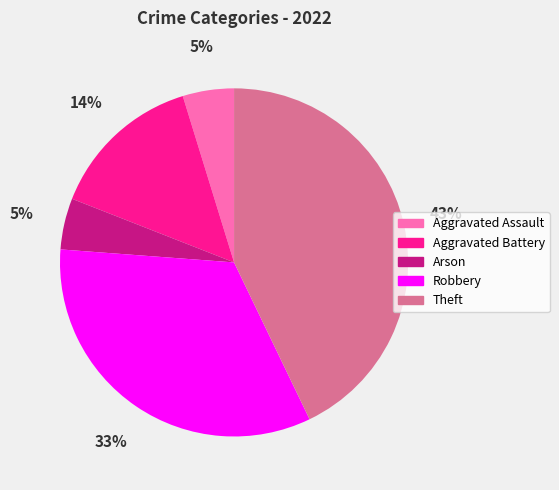

True or false: Aggravated Battery accounts for 29% of the total.

False